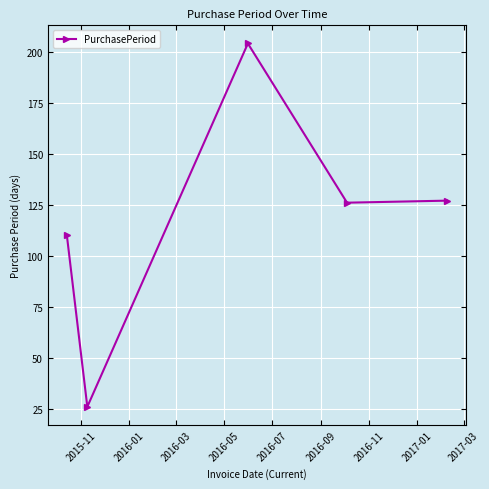

What is the difference between the maximum and second lowest values?

94